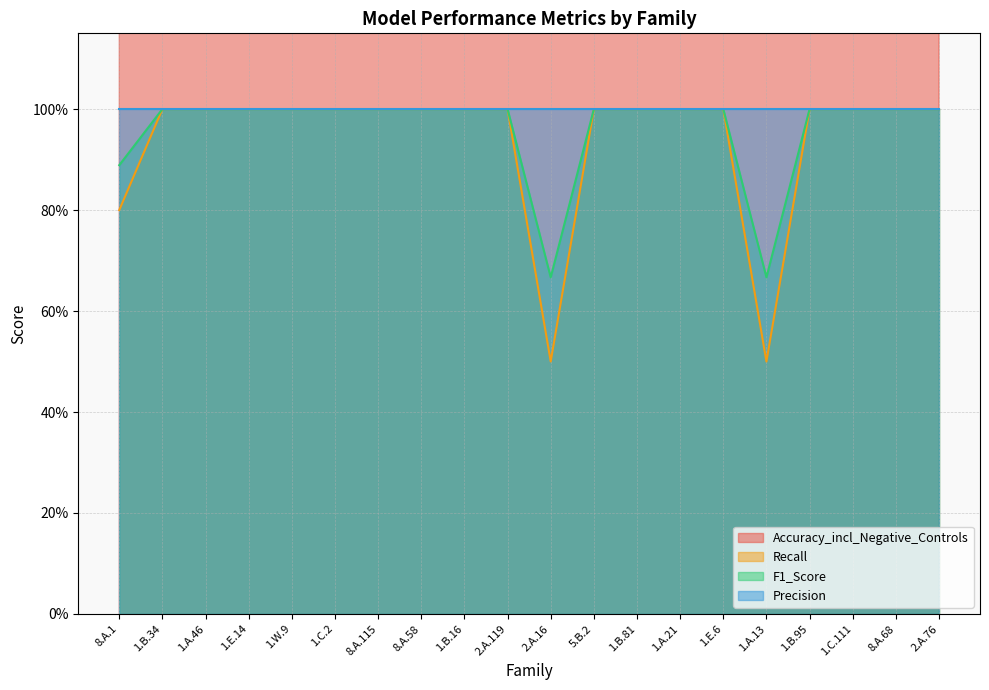

True or false: F1_Score and Accuracy_incl_Negative_Controls intersect in this chart.

False